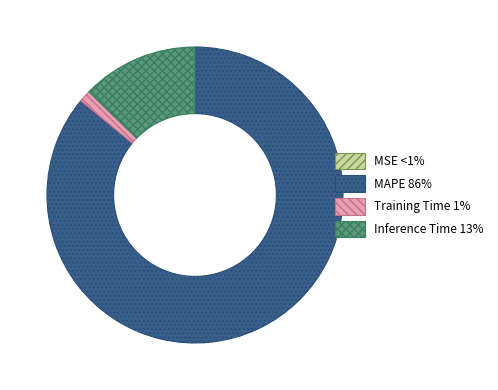

Is there a majority slice in this chart?

Yes